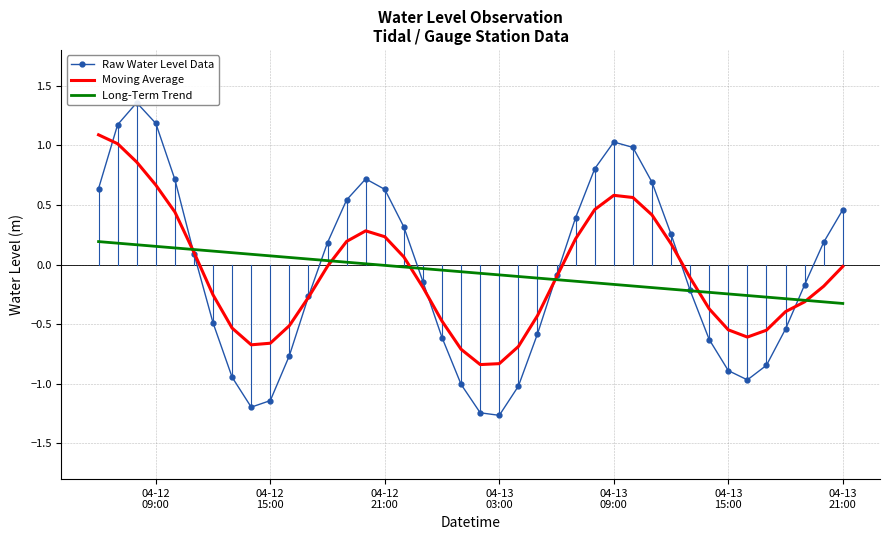

What is the difference between the second highest and minimum values in the Long-Term Trend series?

0.5